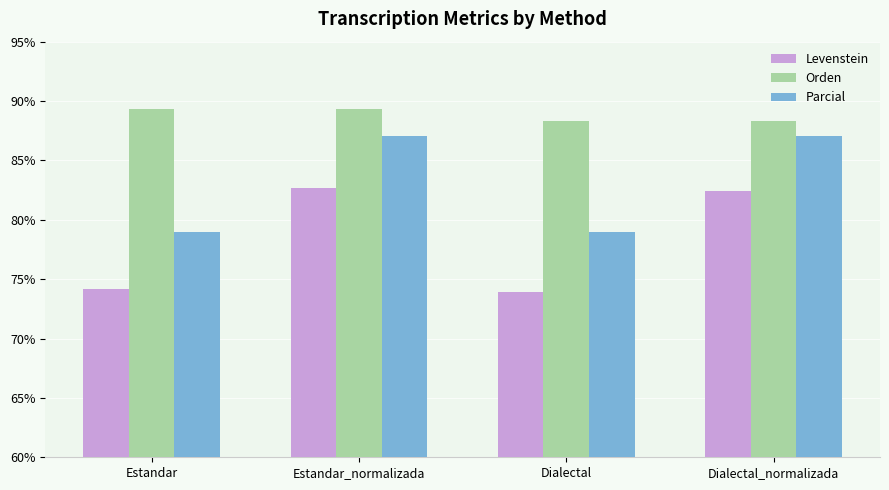

At which label is Levenstein closest to 78?

Estandar